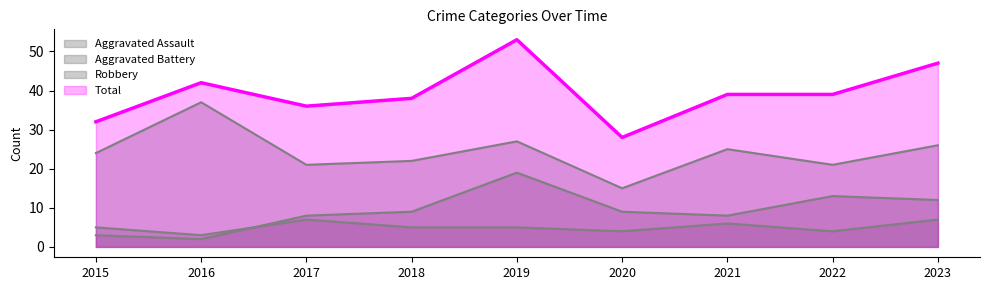

True or false: Aggravated Battery has a value of 8 at 2023.

False